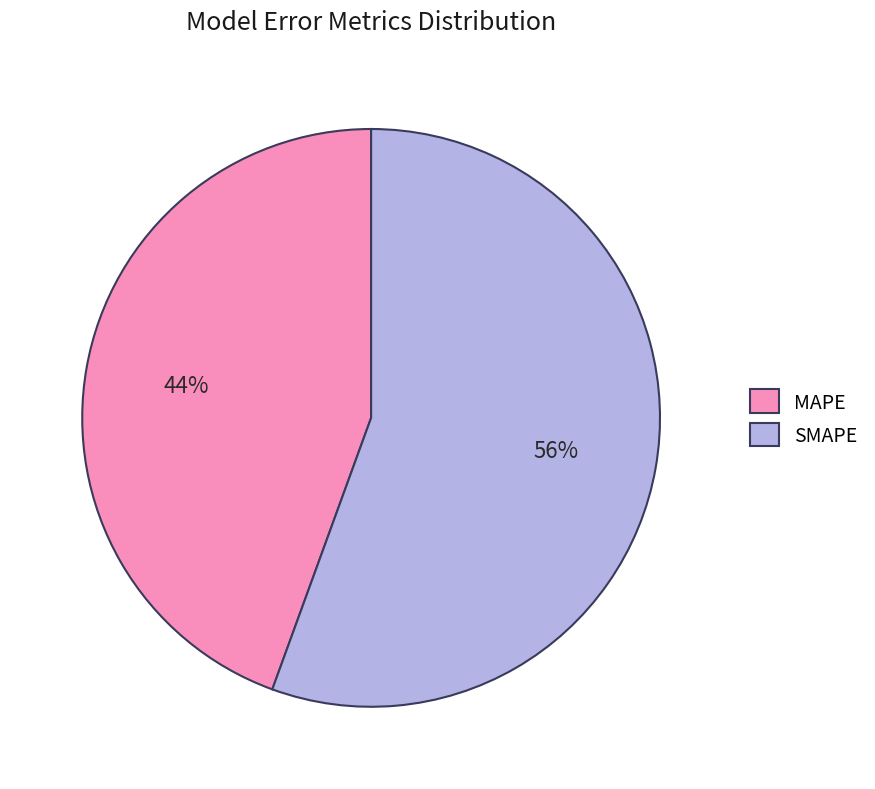

True or false: SMAPE accounts for 56% of the total.

True